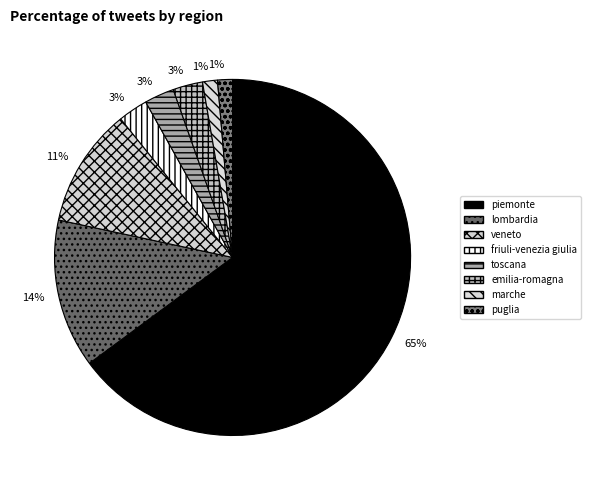

To the nearest percent, what is the average slice percentage?

12%